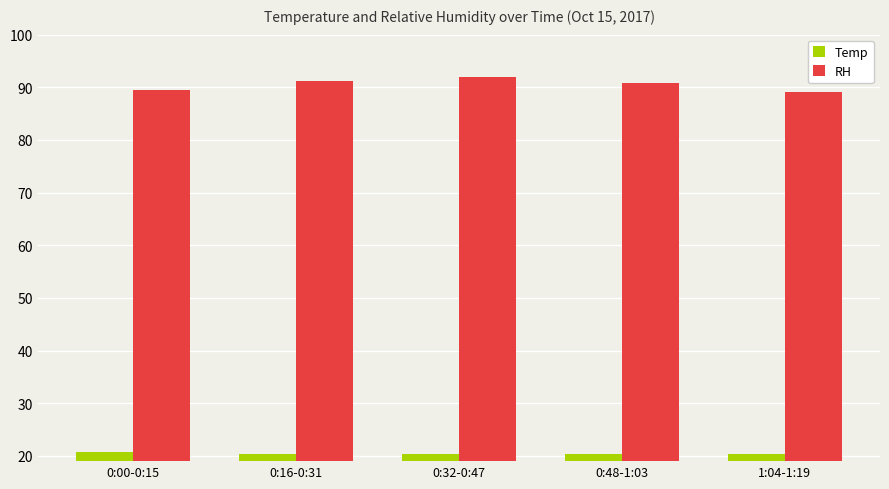

Where does the RH series first go above 90?

0:16-0:31